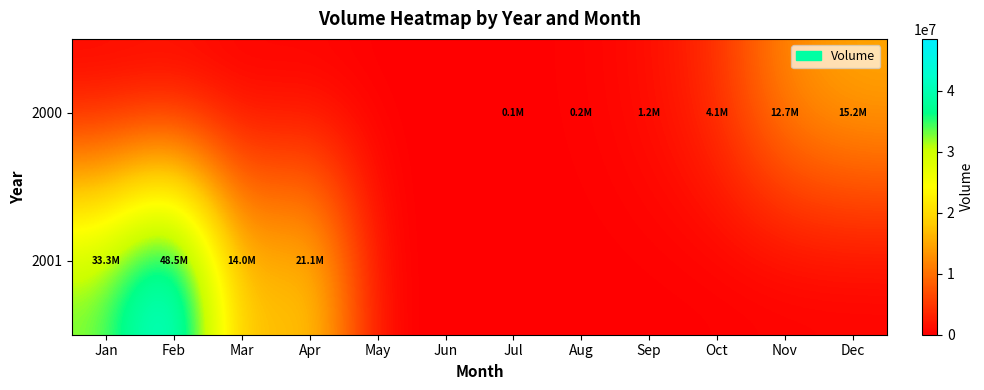

At how many categories does at least one series exceed 13040660?

5